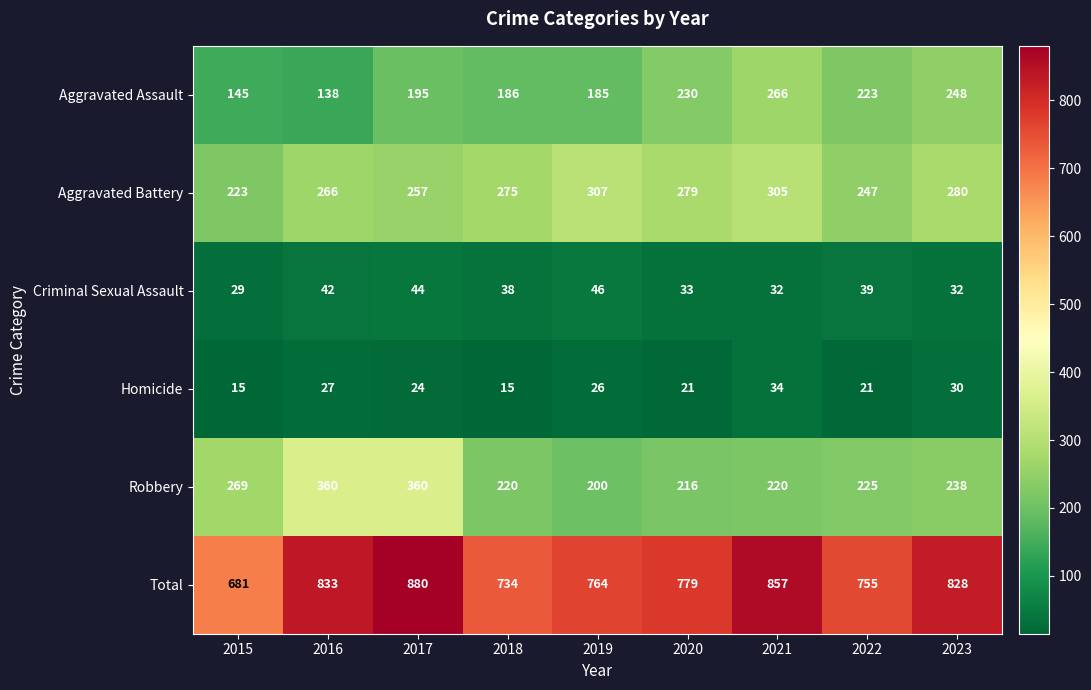

At 2018, list the series in order from smallest to largest.

Homicide, Criminal Sexual Assault, Aggravated Assault, Robbery, Aggravated Battery, Total